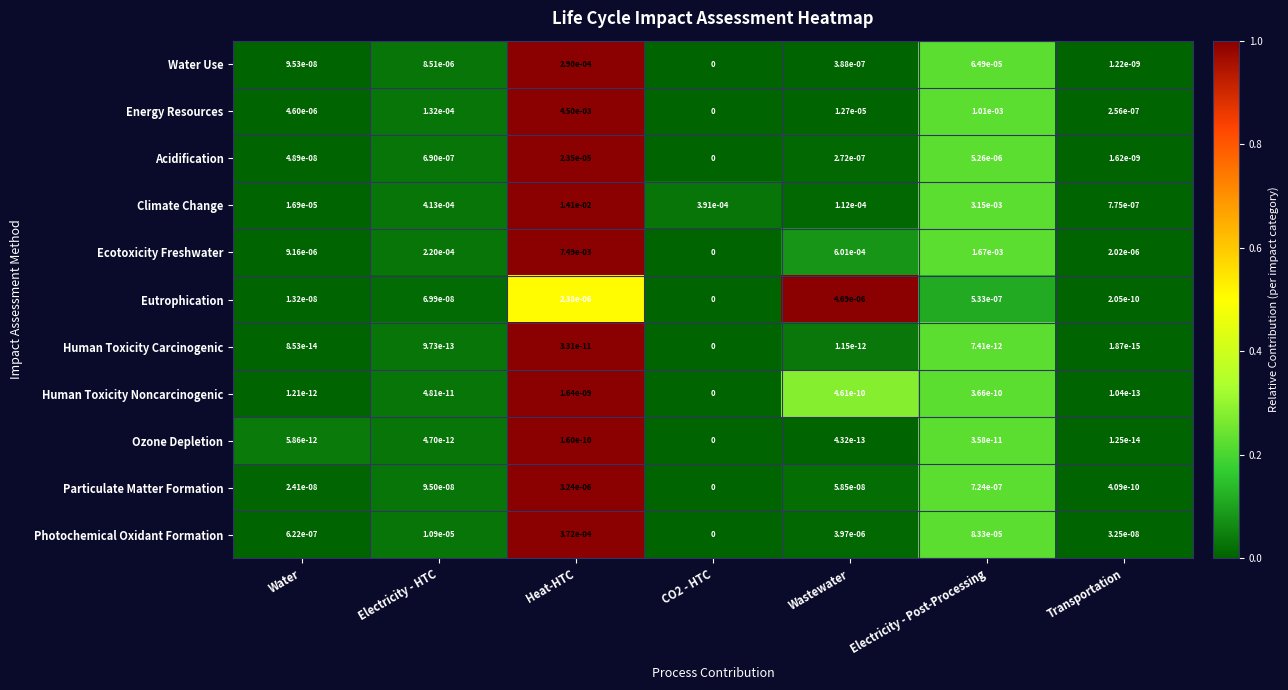

At which label does Ecotoxicity Freshwater reach its peak?

Heat-HTC